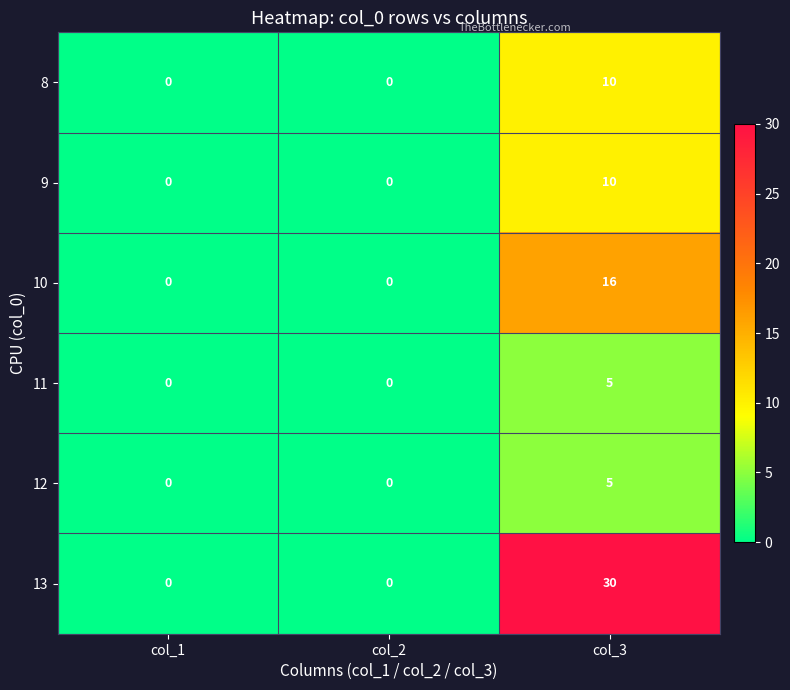

What is the sum of all 13 values?

30